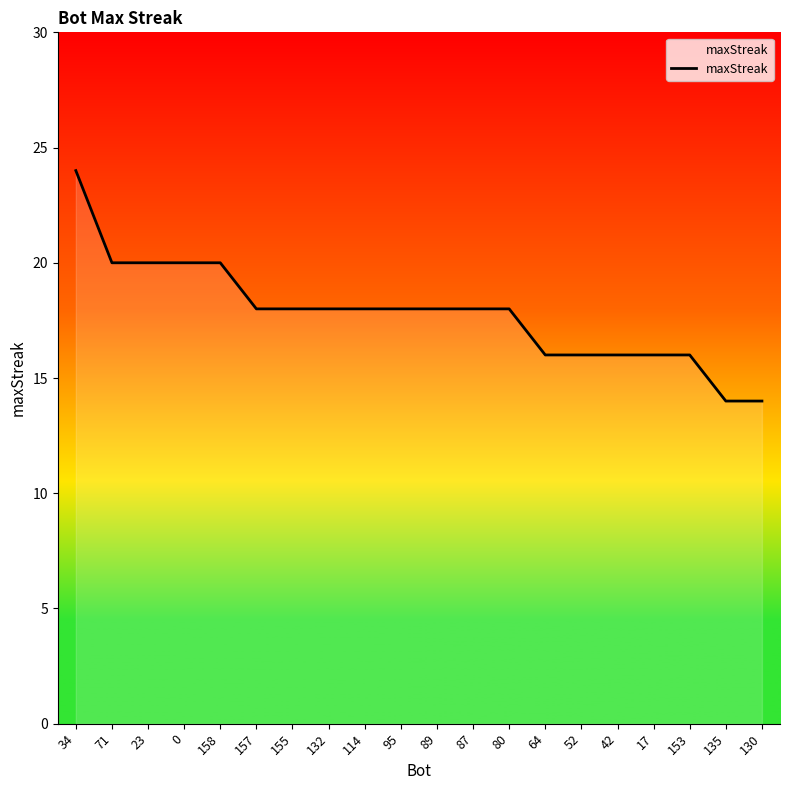

At which category does the chart reach its peak across all series?

34